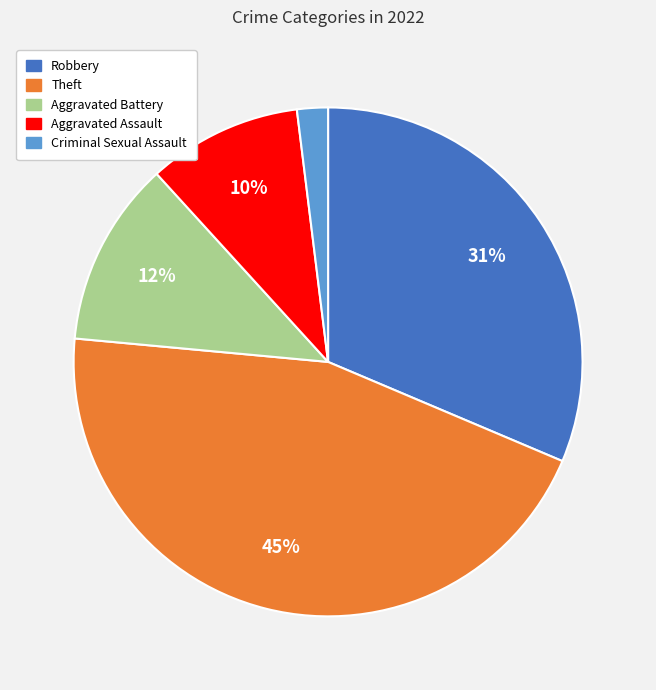

Is there a majority slice in this chart?

No